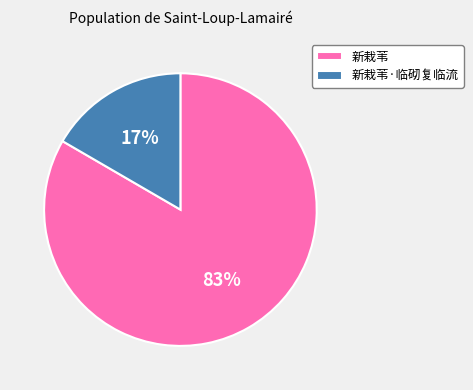

Which category has the biggest portion of the pie?

新栽苇